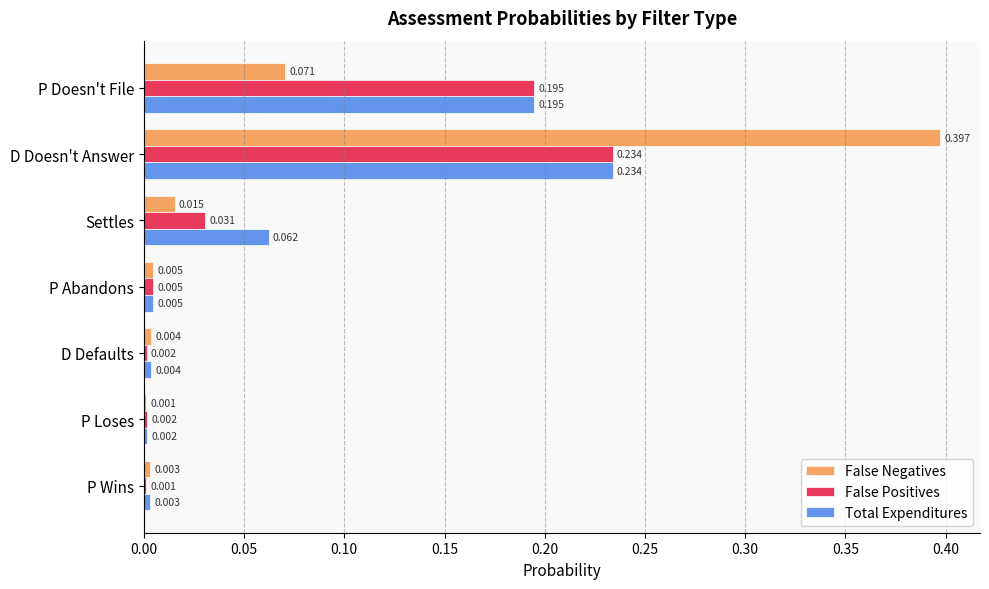

At which category is the sum across all series the highest?

D Doesn't Answer